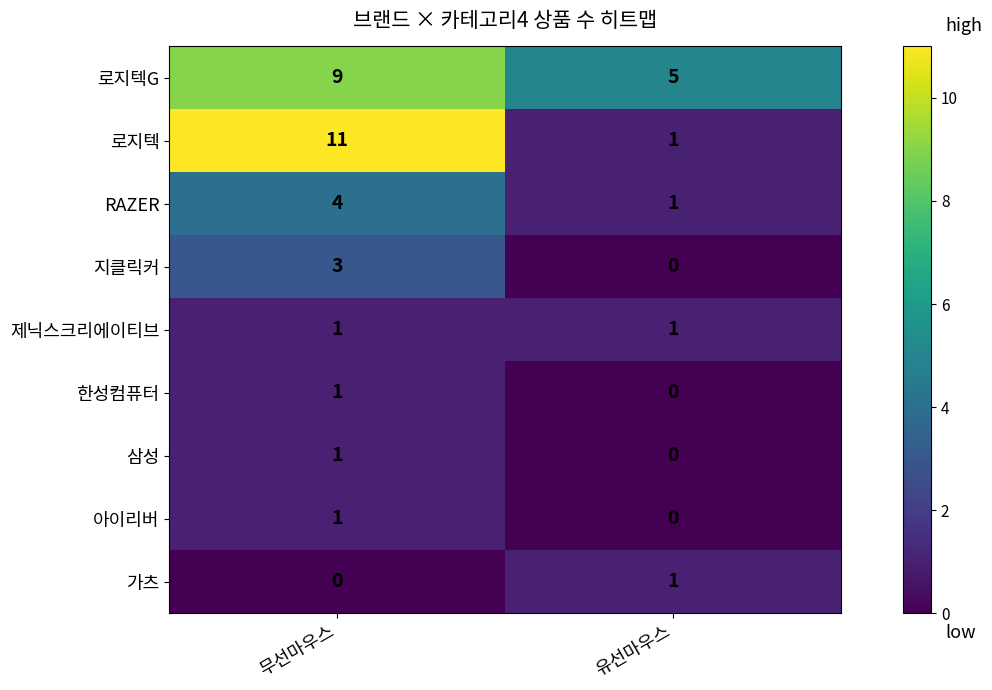

At how many categories does at least one series exceed 0?

2